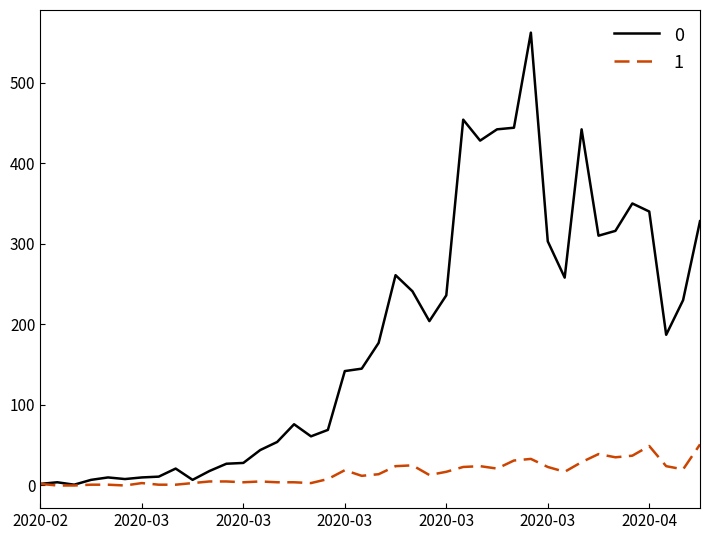

Rank the series by their average value, from highest to lowest.

0, 1